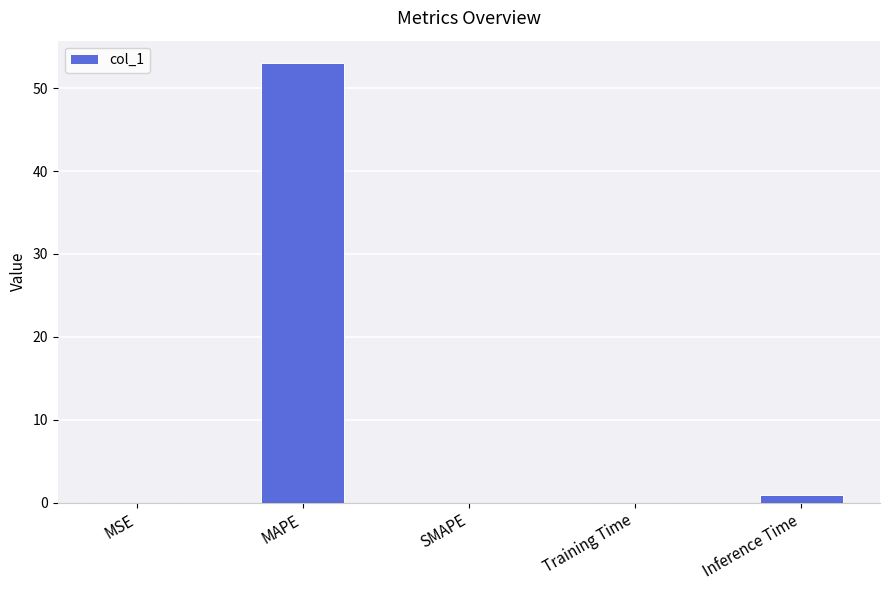

What is the sum of the values at Training Time and MSE?

0.1